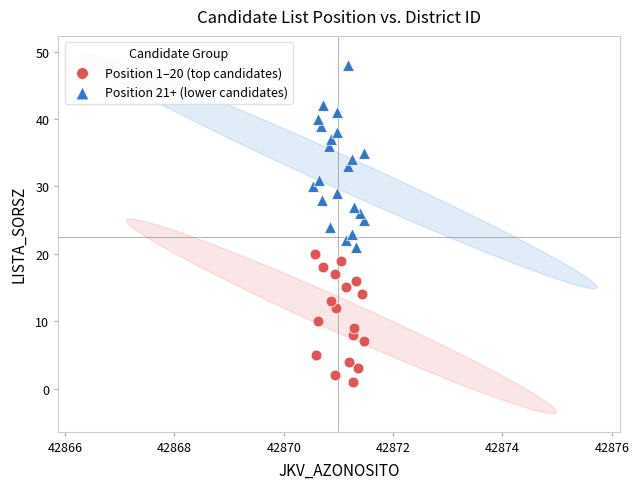

Which series contains the highest Y value?

Position 21+ (lower candidates)